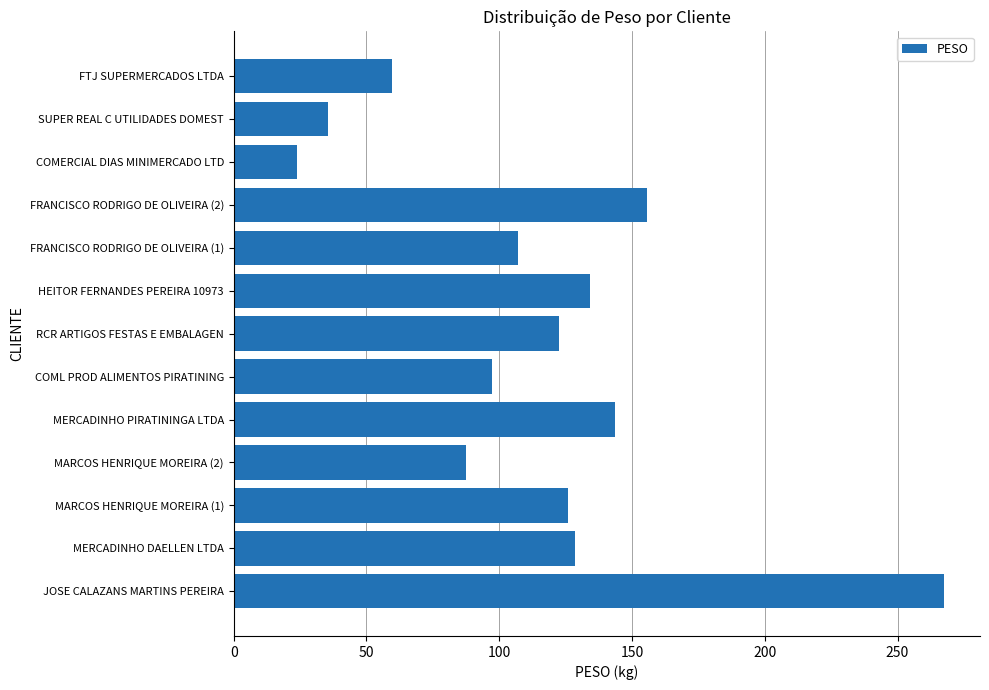

What is the sum of all values?

1489.4